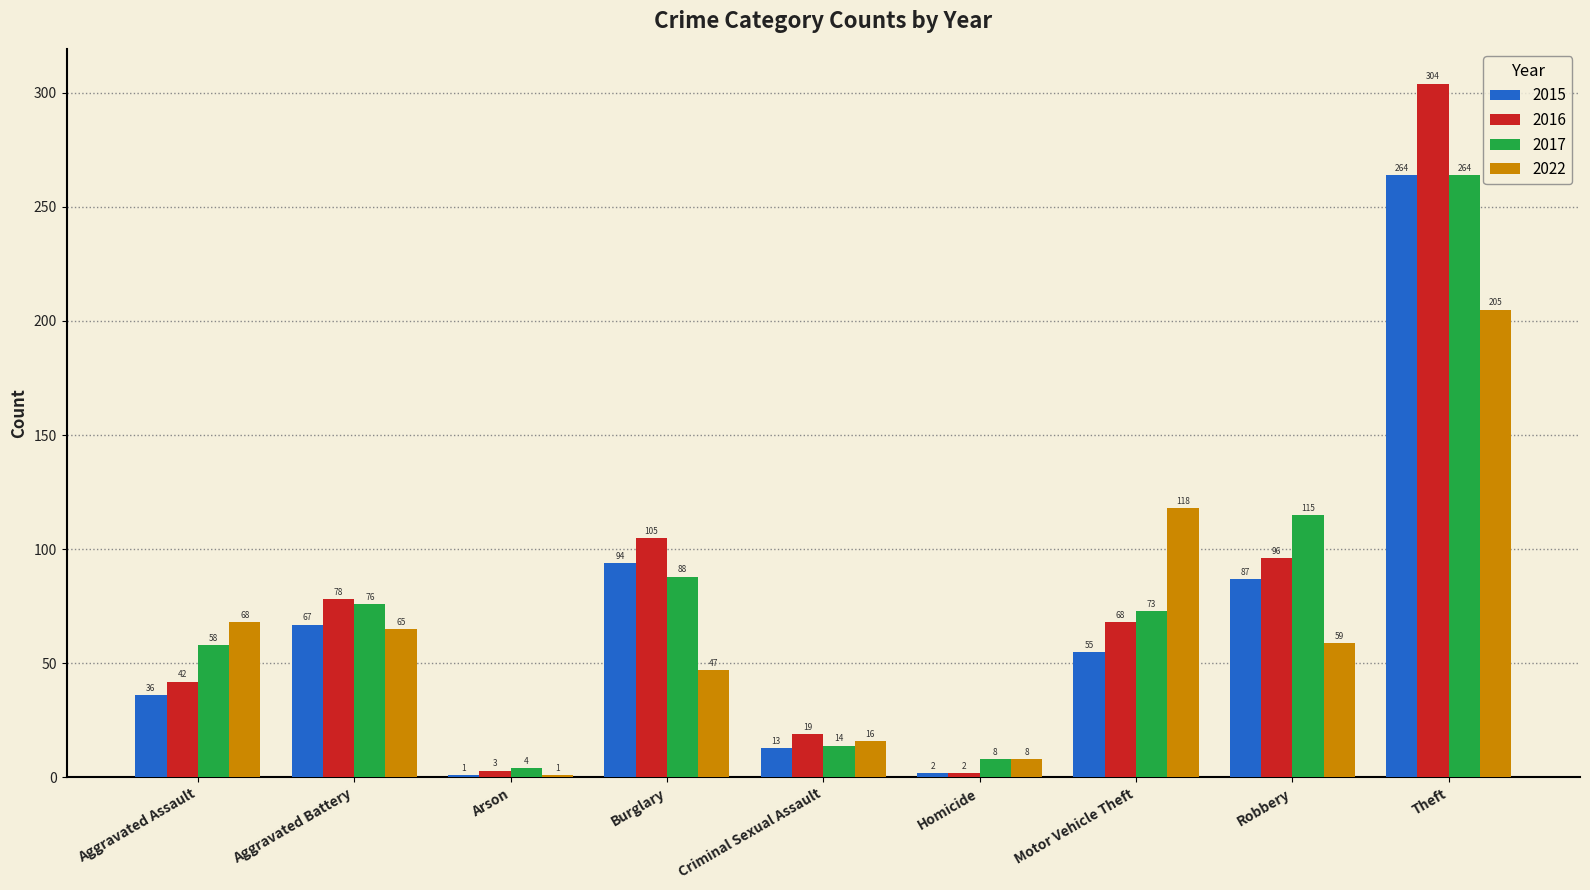

Are the bars grouped side by side (vs. stacked)?

Yes